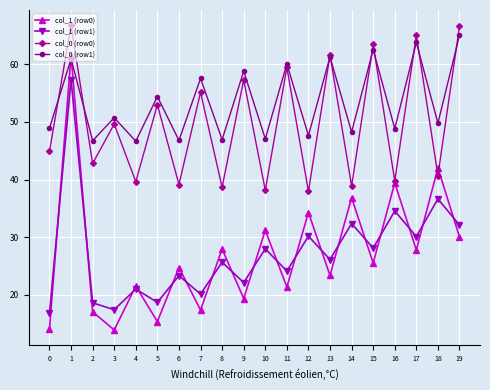

True or false: col_0 (row1) has a value of 80.2 at 9.

False